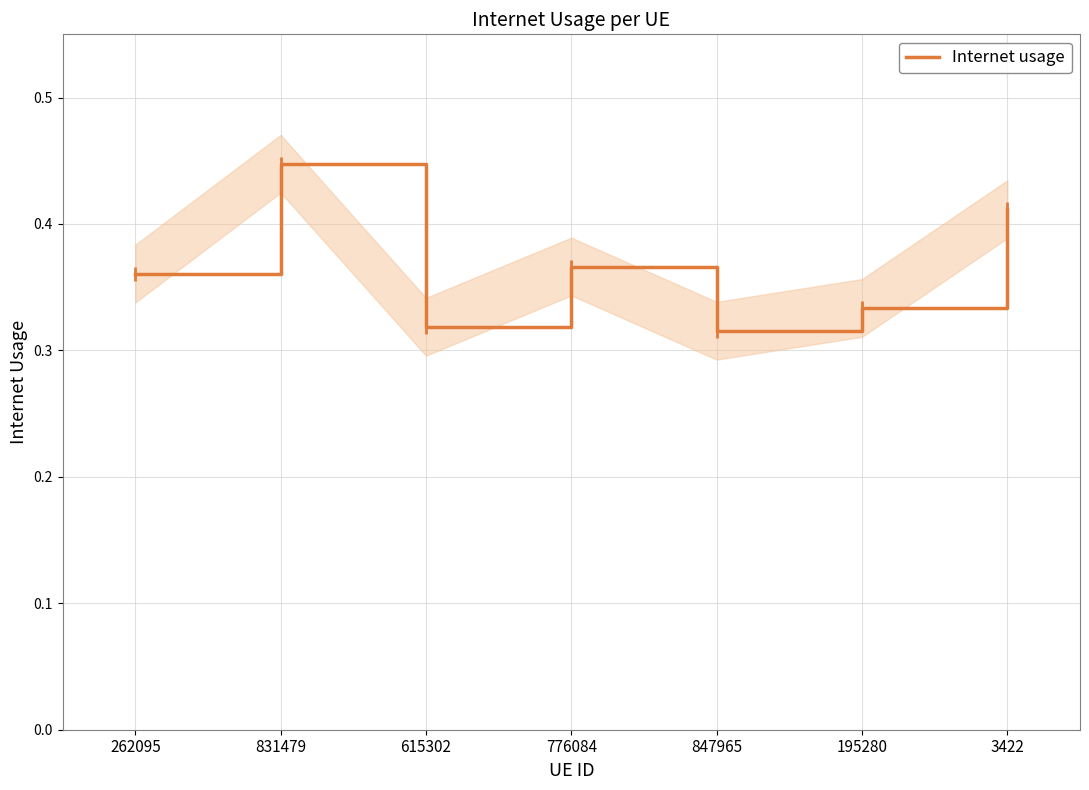

How many lines are shown in the chart?

1